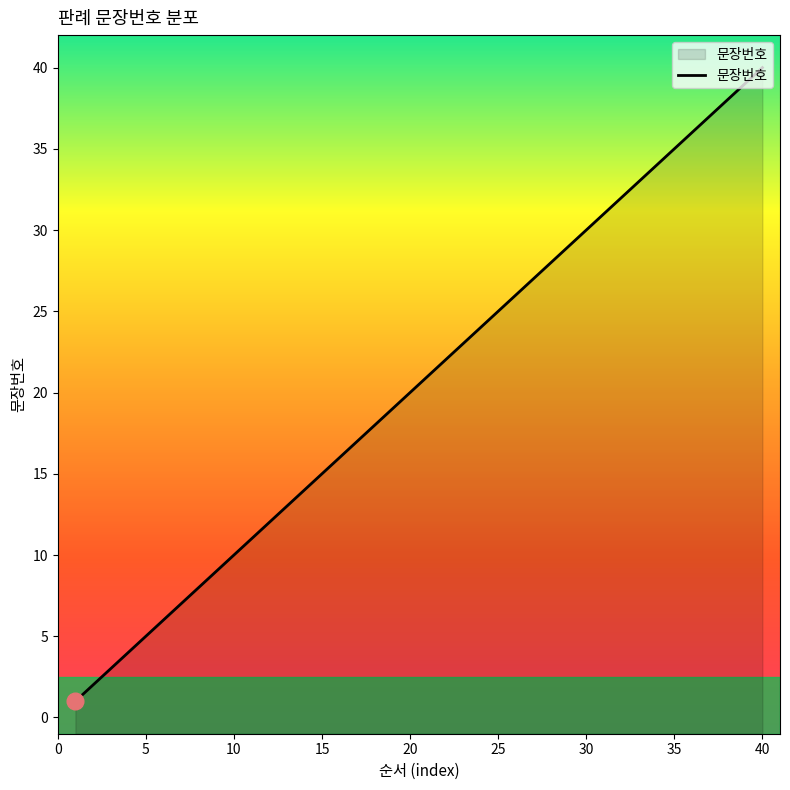

What is the average value?

20